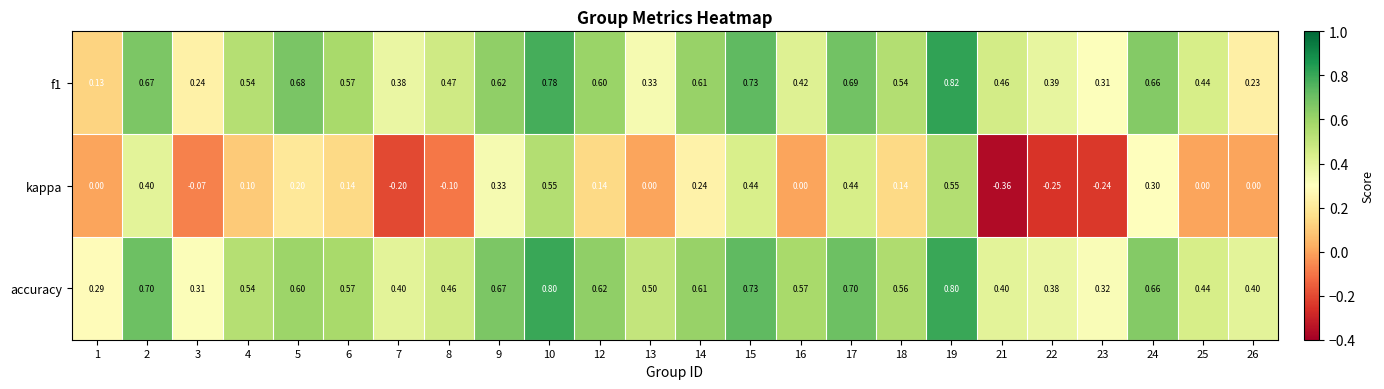

Is the value of accuracy at 19 greater than the value of kappa at 22?

Yes